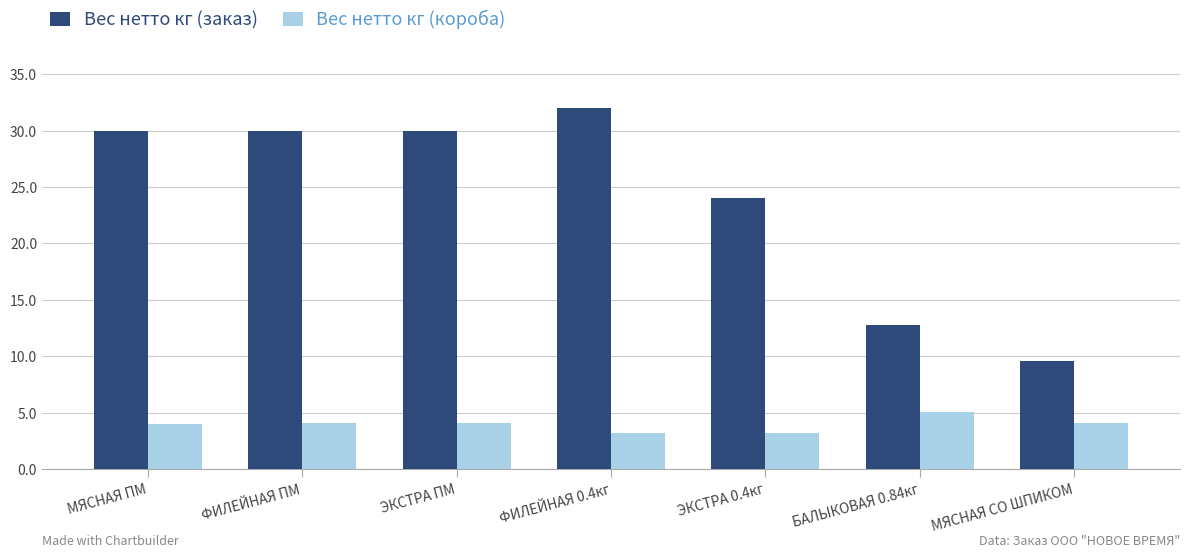

How many categories are shown in the chart?

7